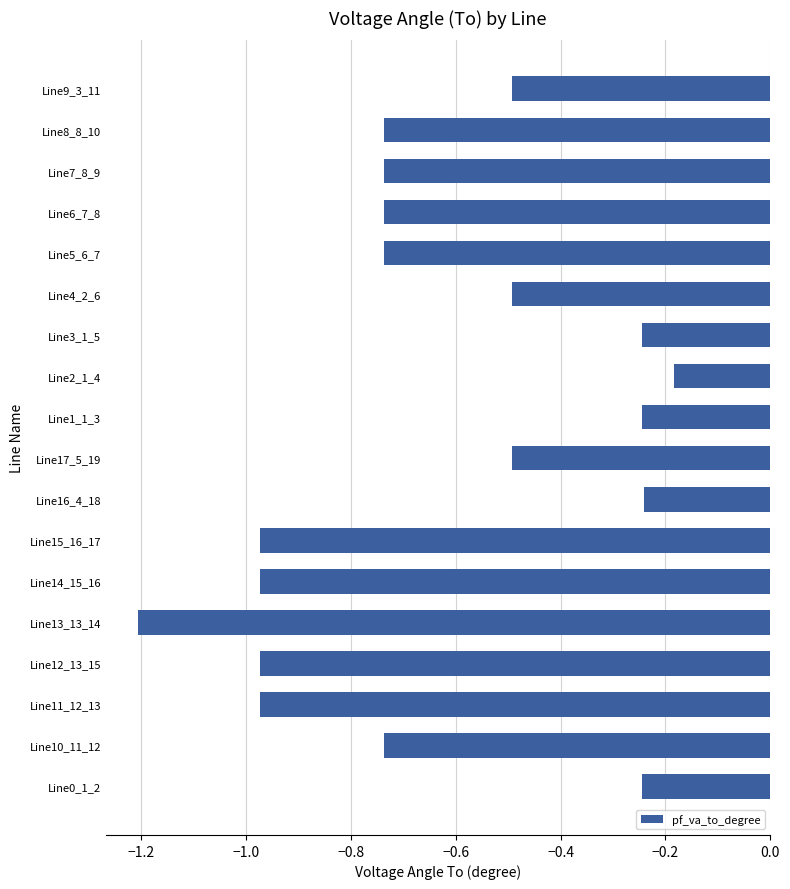

True or false: the data shows -0.3 at Line17_5_19.

False